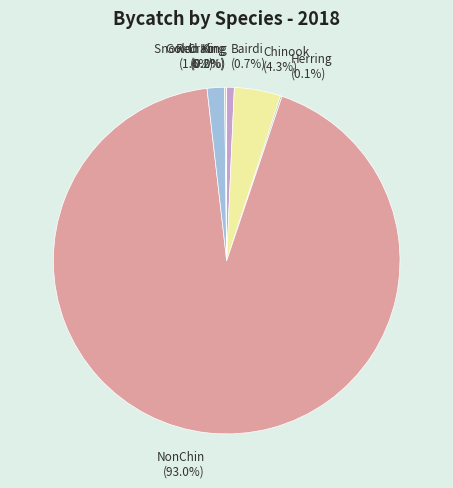

What is the majority slice?

NonChin